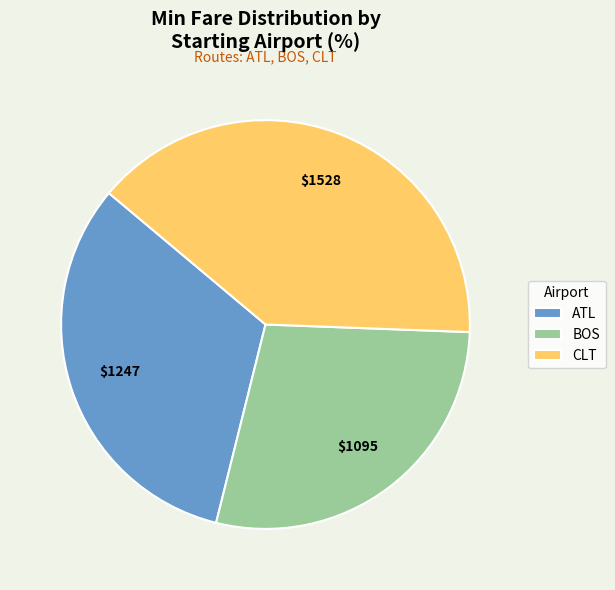

Rank the categories by value from highest to lowest.

CLT, ATL, BOS